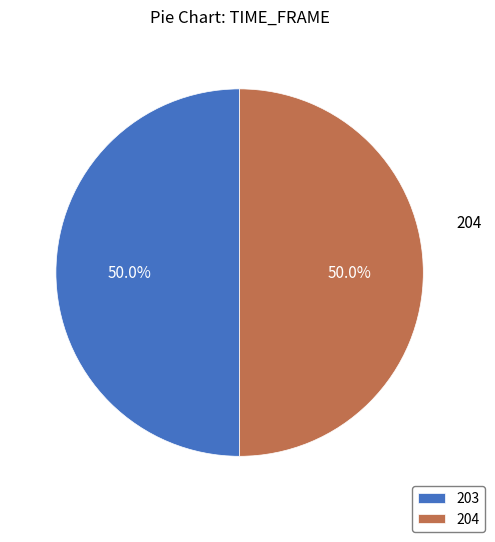

What is the ratio of the value at 204 to the value at 203?

1.0